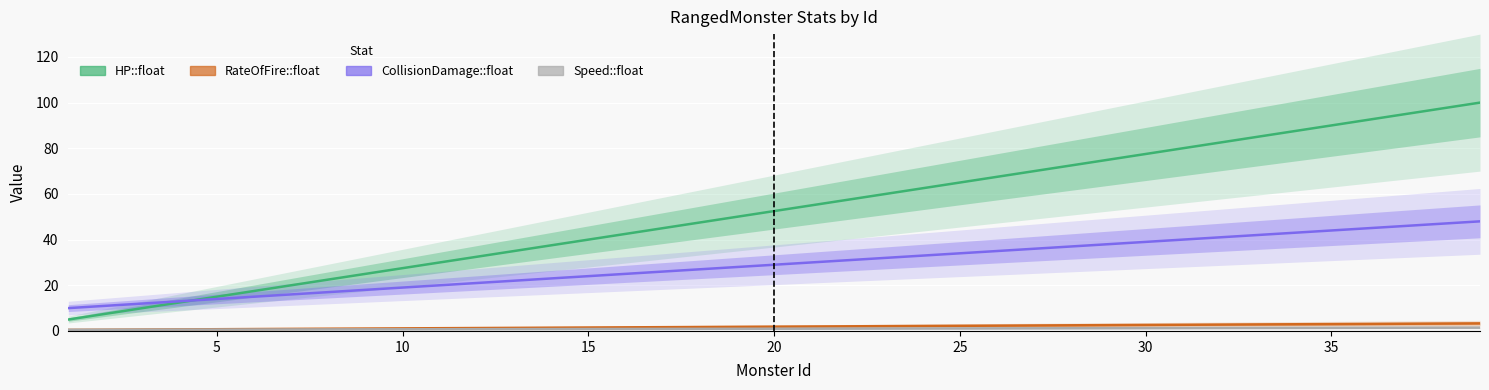

How many lines are shown in the chart?

4